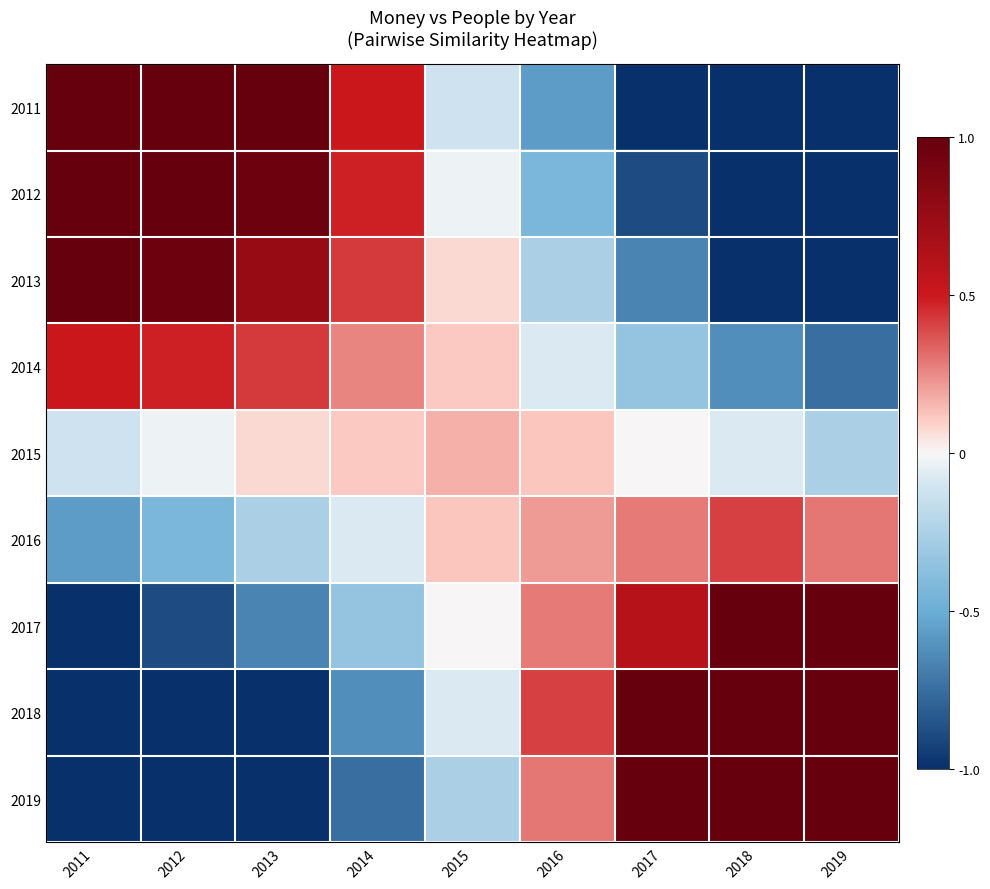

Which has a higher value, 2014 or 2013?

2013